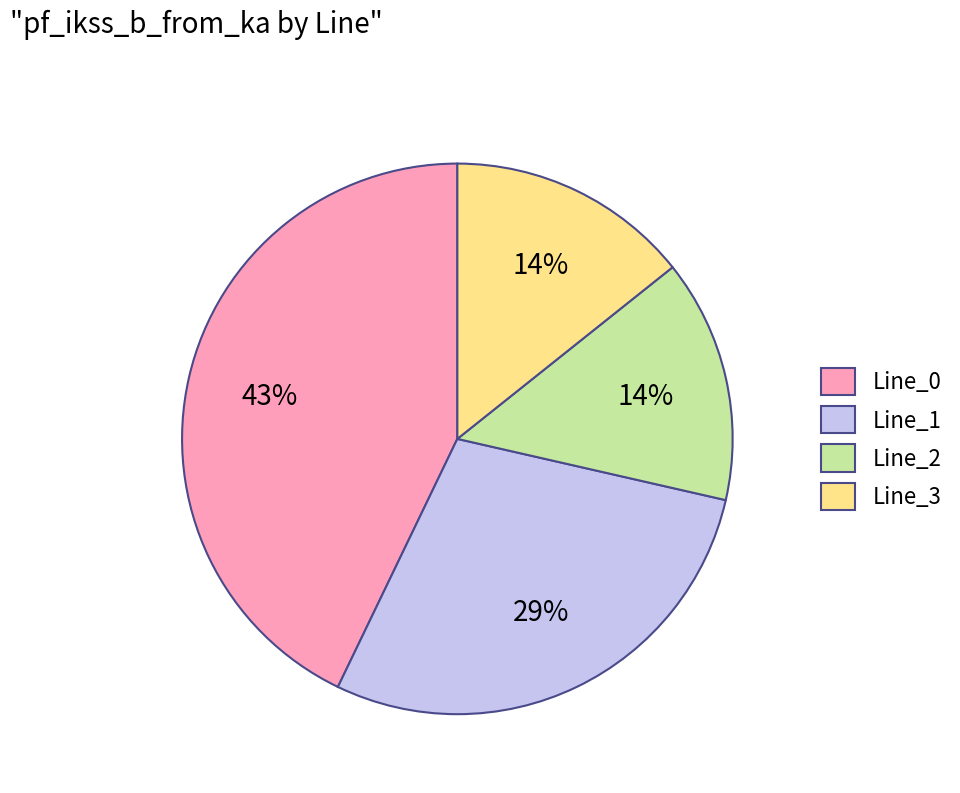

To the nearest percent, what is the combined percentage of Line_2 and Line_0?

57%